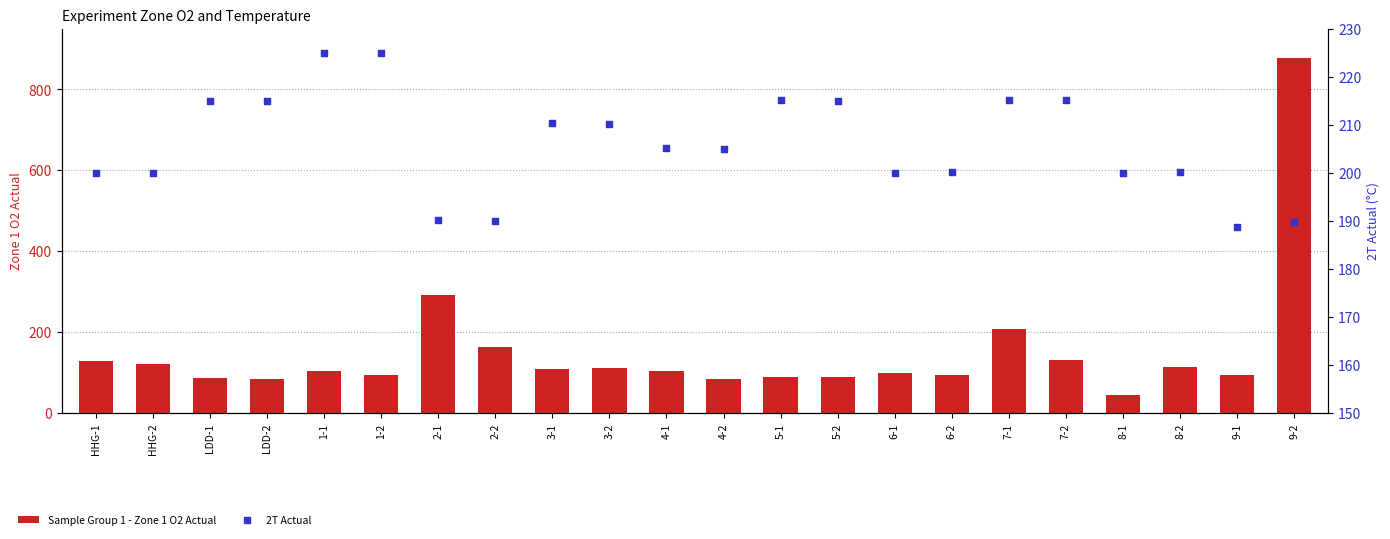

What are all the series names shown in the legend?

Sample Group 1 - Zone 1 O2 Actual, 2T Actual